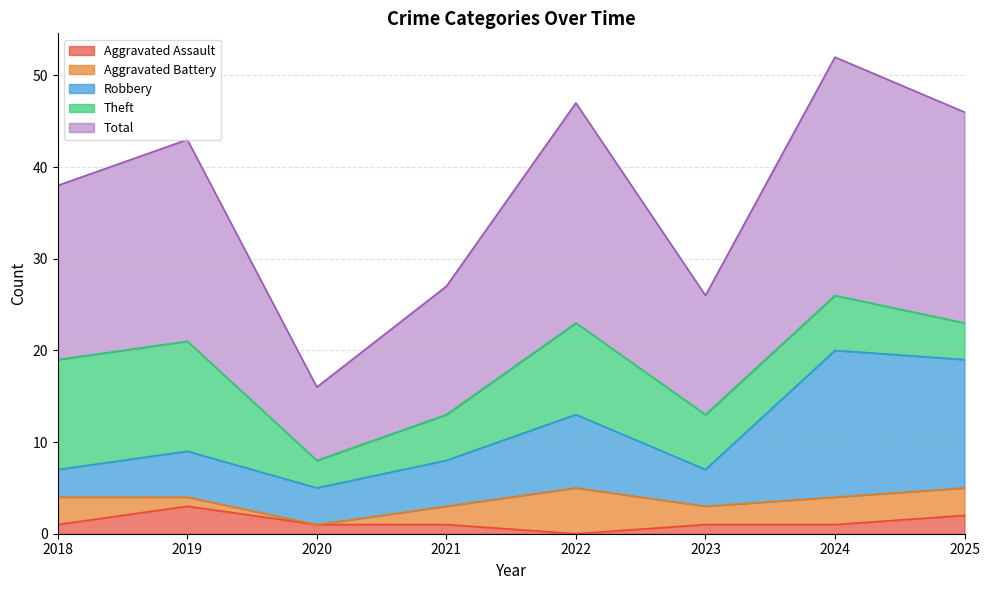

True or false: Robbery and Total cross at least once.

False